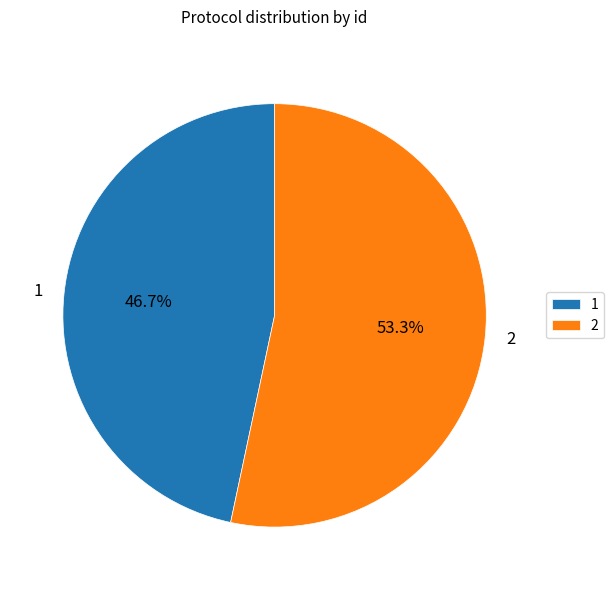

Count the number of slices in the pie.

2